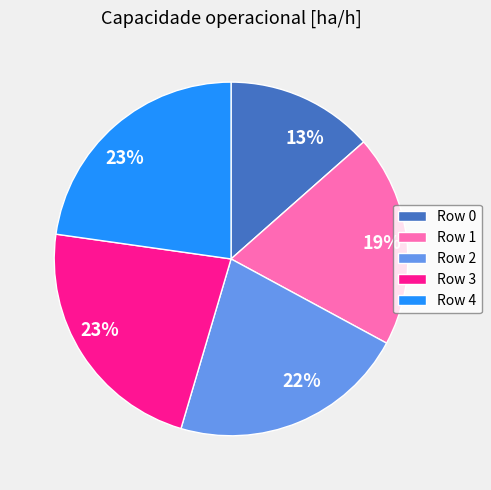

True or false: Row 0 accounts for 13% of the total.

True